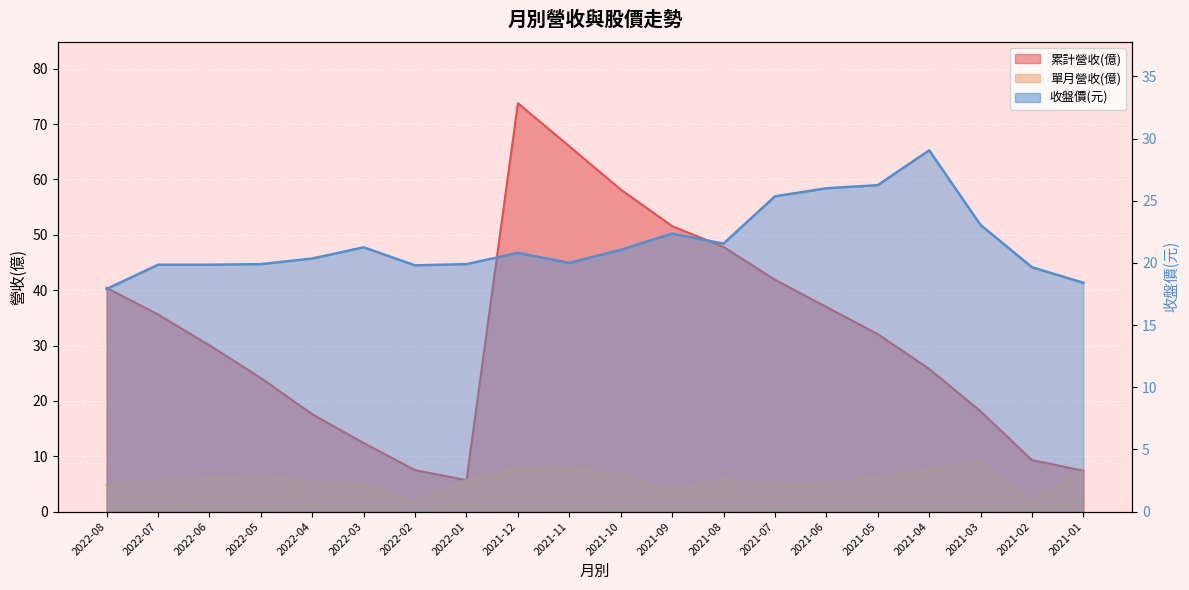

What is the value of the 收盤價 point at the 7th from the left?

19.8